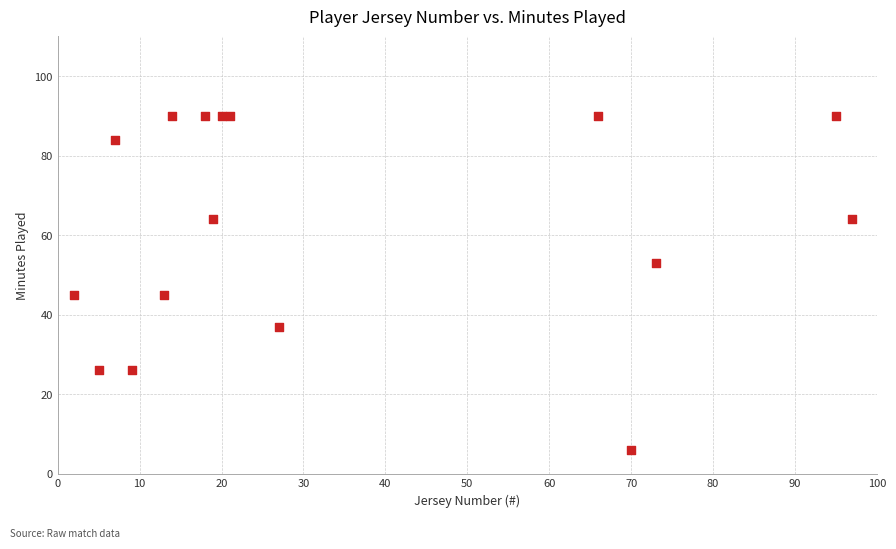

What is the range of Y values (max minus min)?

84